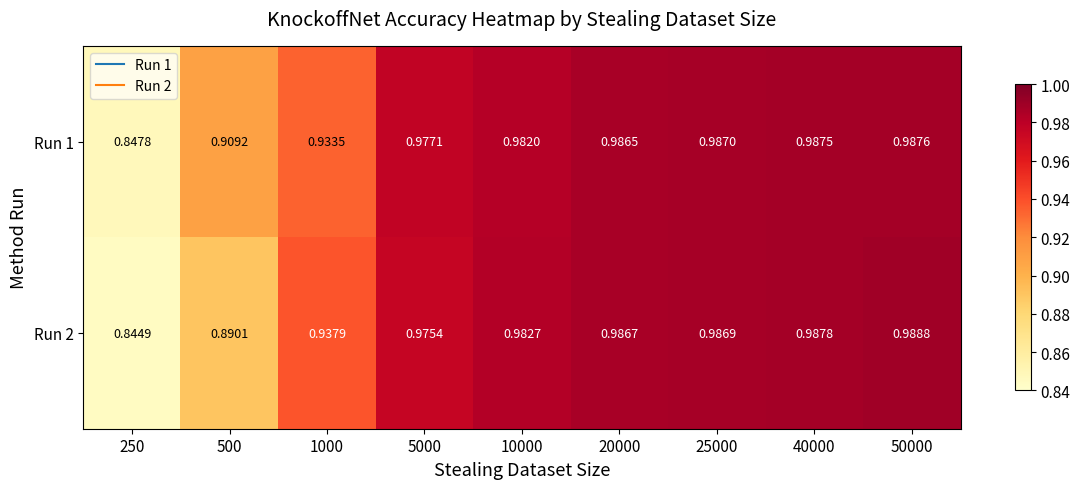

Is the value of Run 2 at 500 greater than the value of Run 1 at 5000?

No